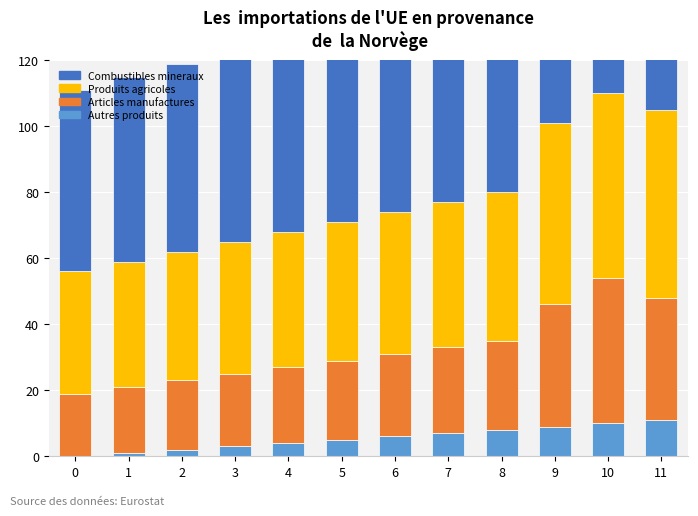

Reading left to right, what are all the values shown in this chart?

Autres produits: 0=0	1=1	2=2	3=3	4=4	5=5	6=6	7=7	8=8	9=9	10=10	11=11
Articles manufactures: 0=19	1=20	2=21	3=22	4=23	5=24	6=25	7=26	8=27	9=37	10=44	11=37
Produits agricoles: 0=37	1=38	2=39	3=40	4=41	5=42	6=43	7=44	8=45	9=55	10=56	11=57
Combustibles mineraux: 0=55	1=56	2=57	3=58	4=59	5=60	6=61	7=62	8=63	9=73	10=75	11=75